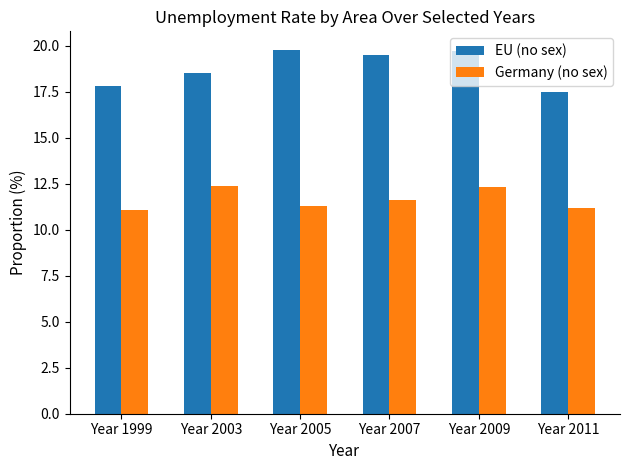

What is the average value of the Germany (no sex) series?

11.7